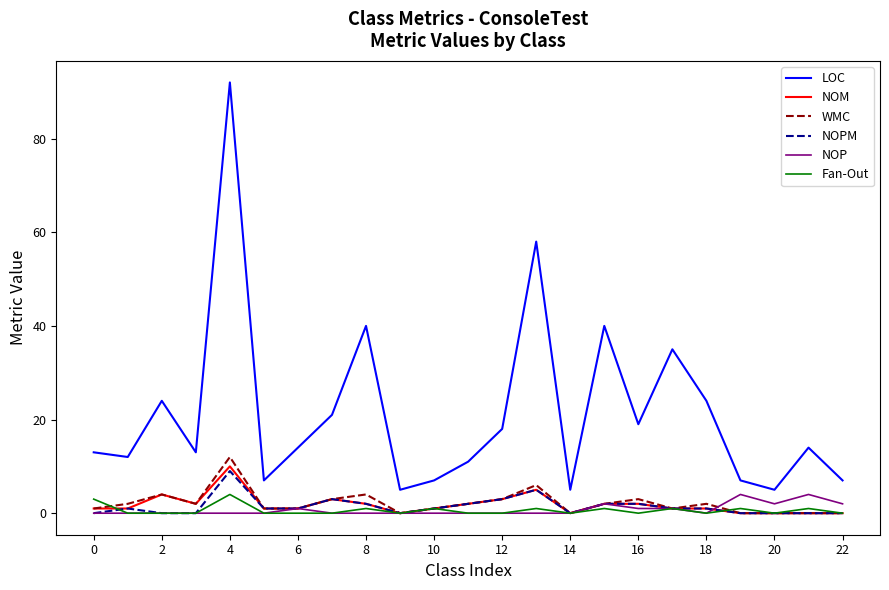

True or false: WMC and LOC cross at least once.

False